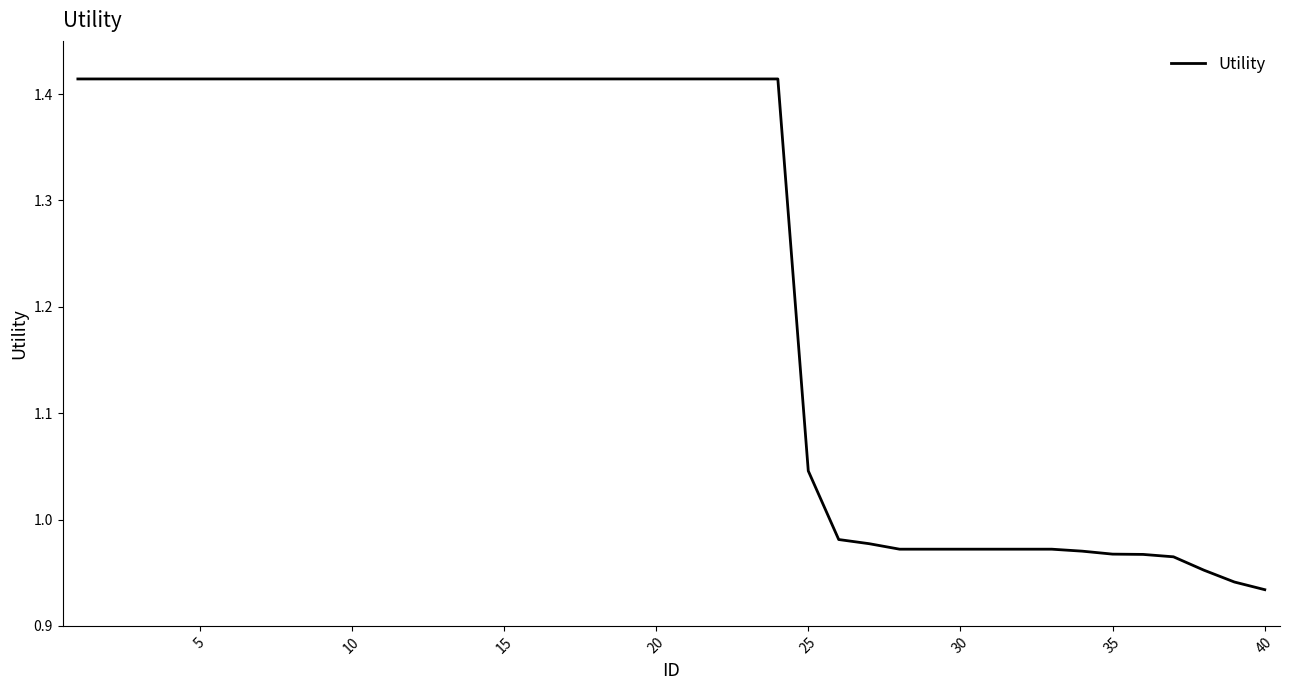

What is the difference between the maximum and minimum values?

0.5